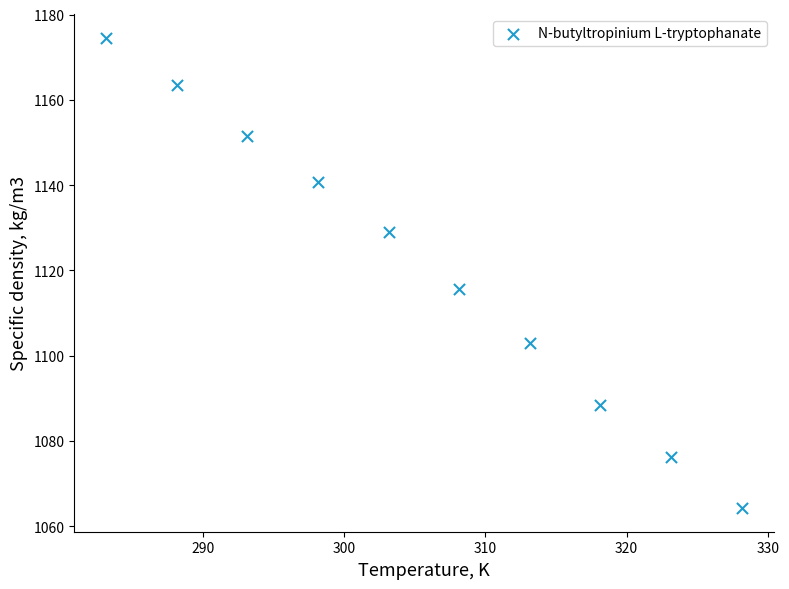

What is the average X value?

305.6